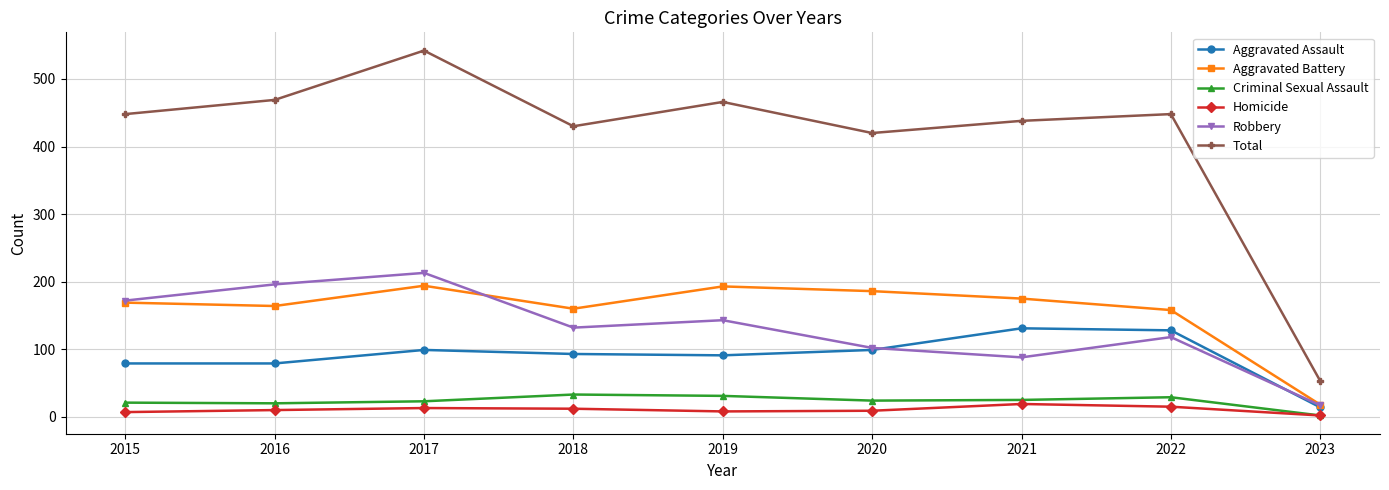

Which label corresponds to the smallest value in the chart?

2023